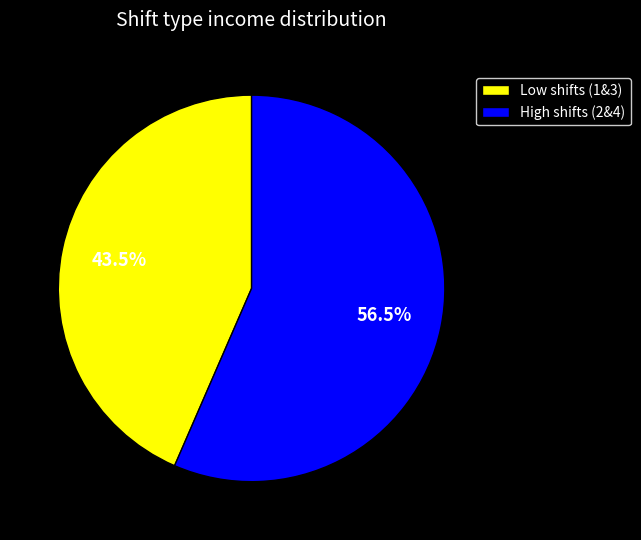

What is the ratio of the value at High shifts (2&4) to the value at Low shifts (1&3)?

1.3